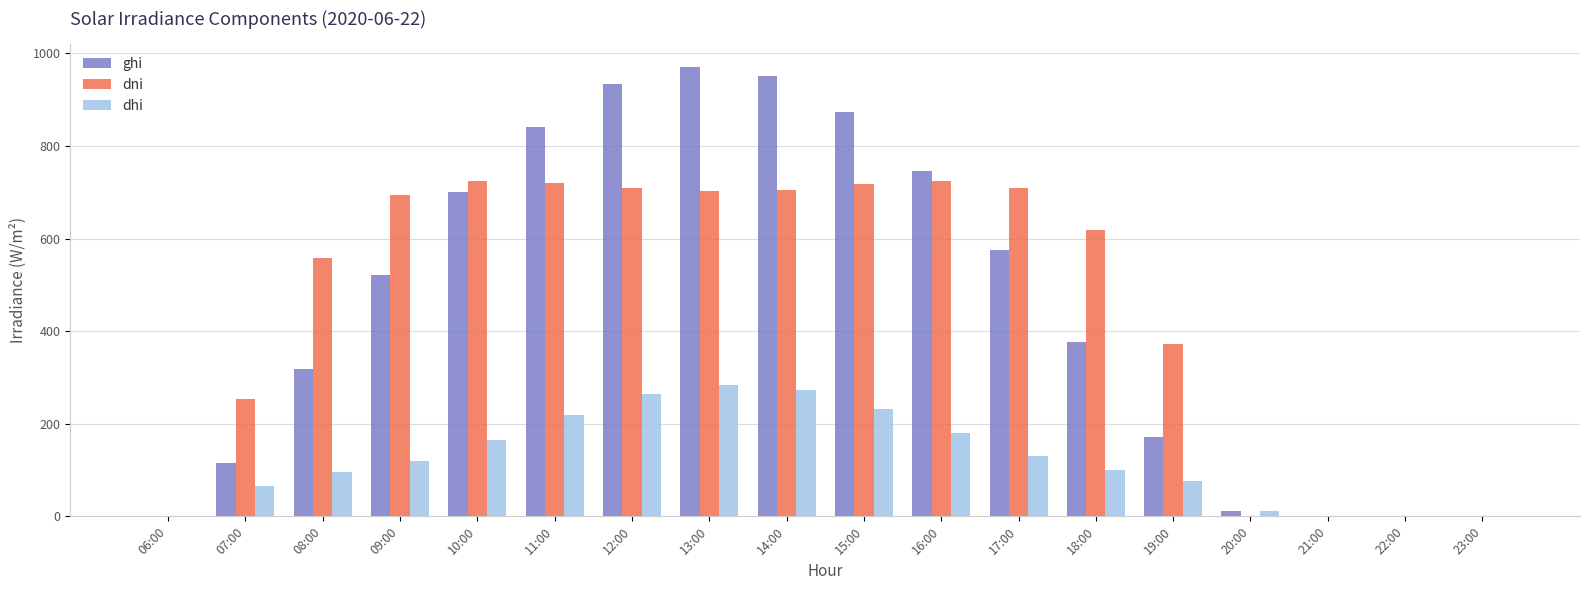

What is the maximum value for dhi?

284.0